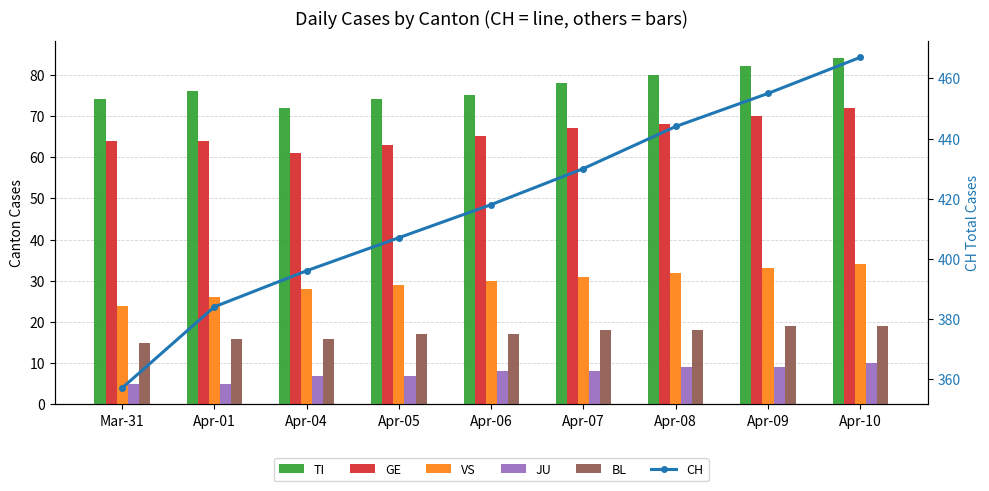

Which category has the lowest value across all series?

Mar-31